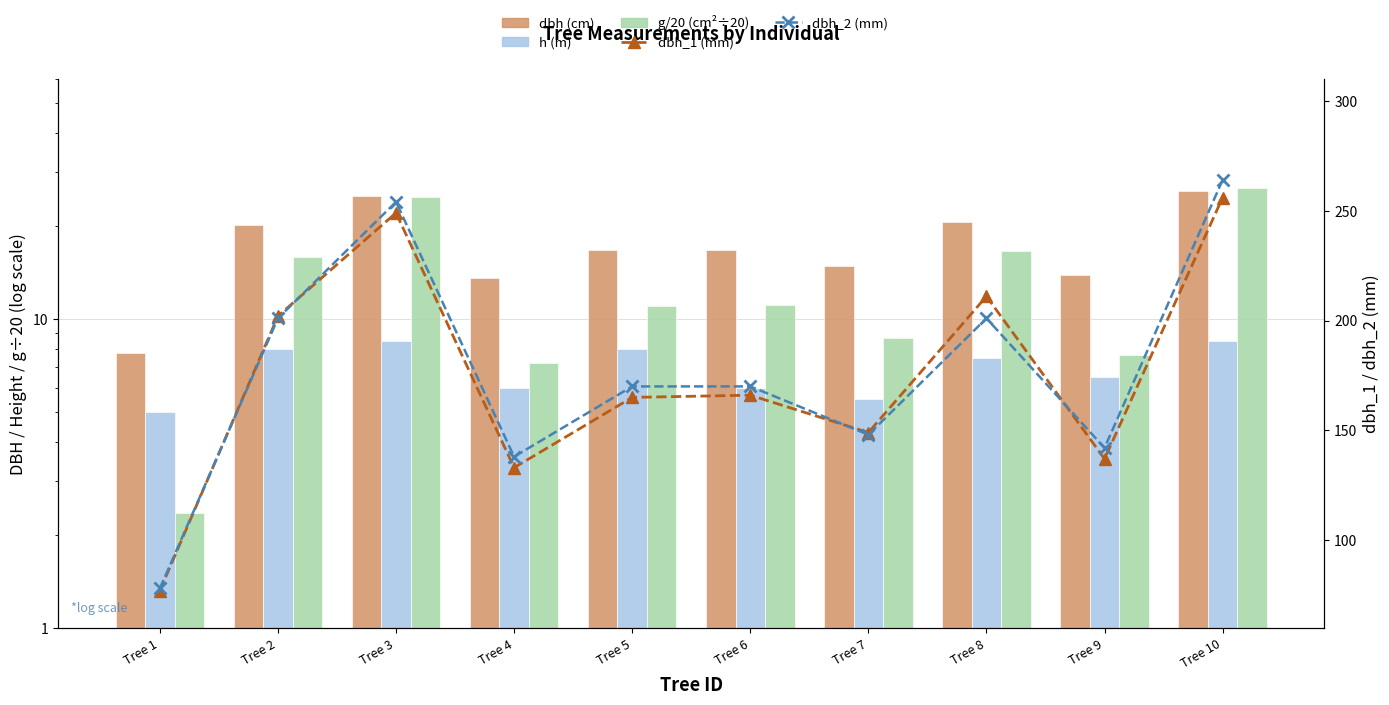

The dbh (cm) series shows 20.6 at Tree 8. True or false?

True